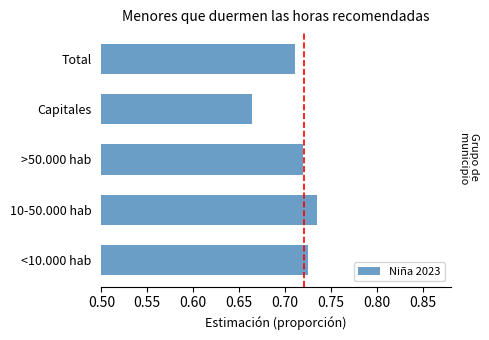

What is the sum of all values?

3.6